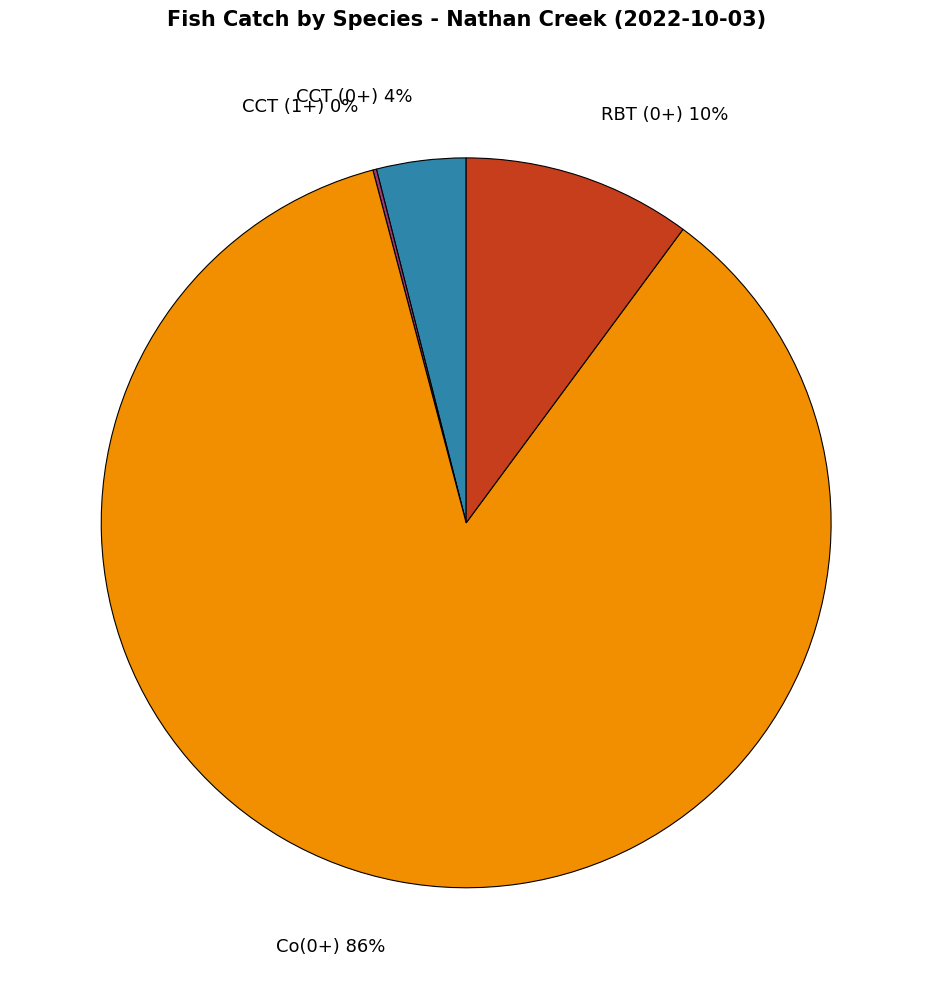

Which category has the biggest portion of the pie?

Co(0+) 86%